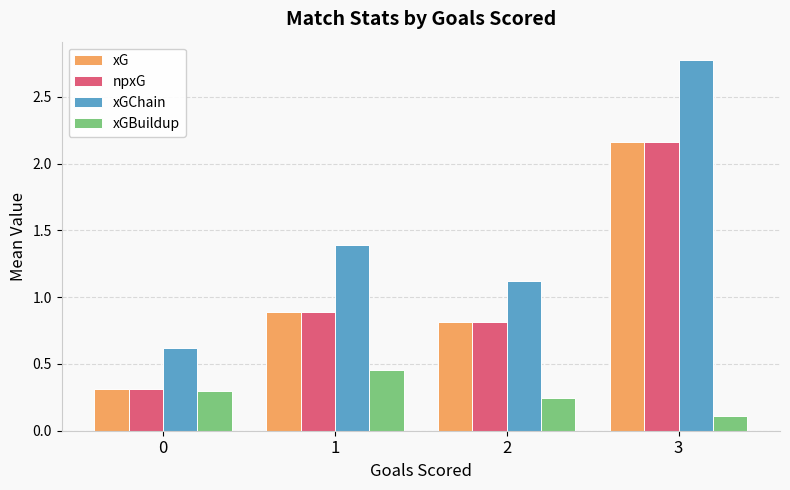

List the labels in order of xG value, smallest first.

0, 2, 1, 3